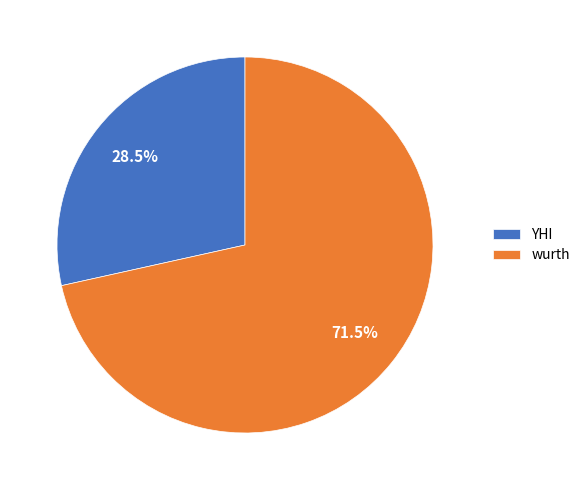

Rank the categories by value from lowest to highest.

YHI, wurth